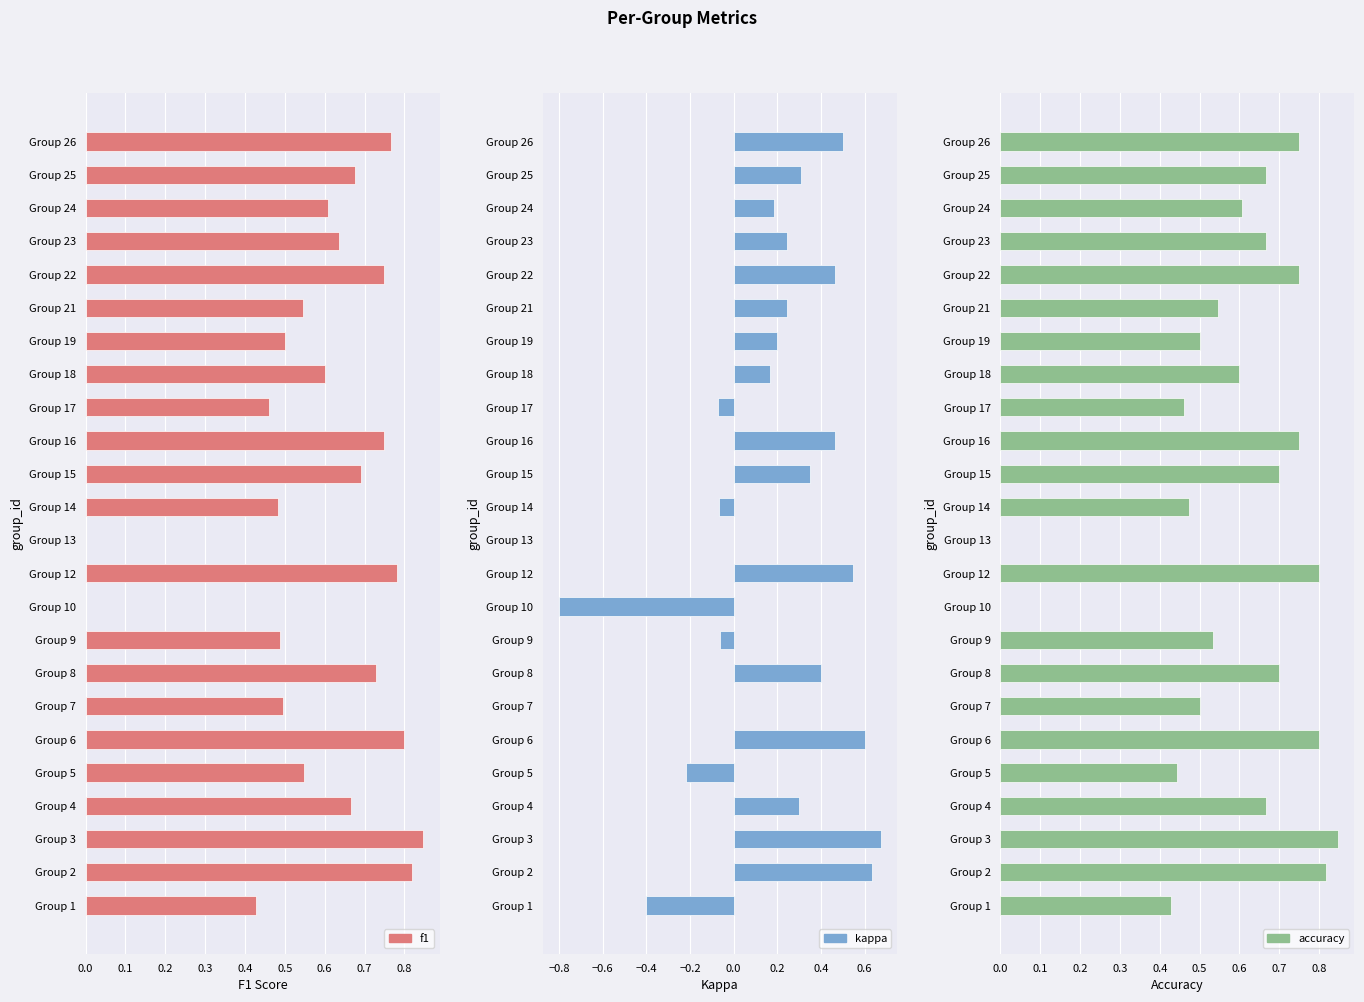

What is the sum of the accuracy values at Group 8 and Group 17?

1.2